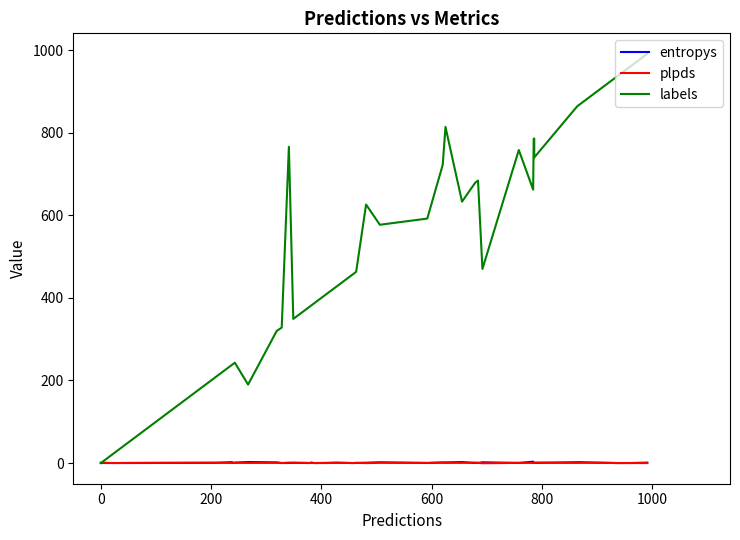

What are all the series names shown in the legend?

entropys, plpds, labels